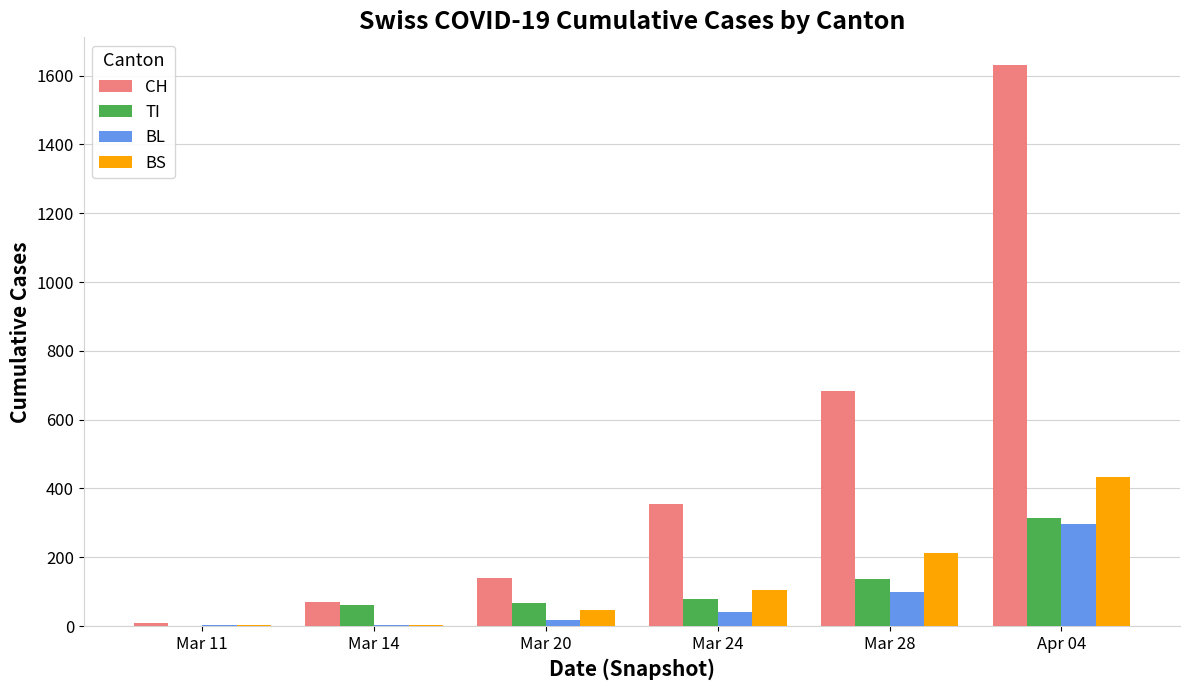

Which series has the largest range (max minus min)?

CH